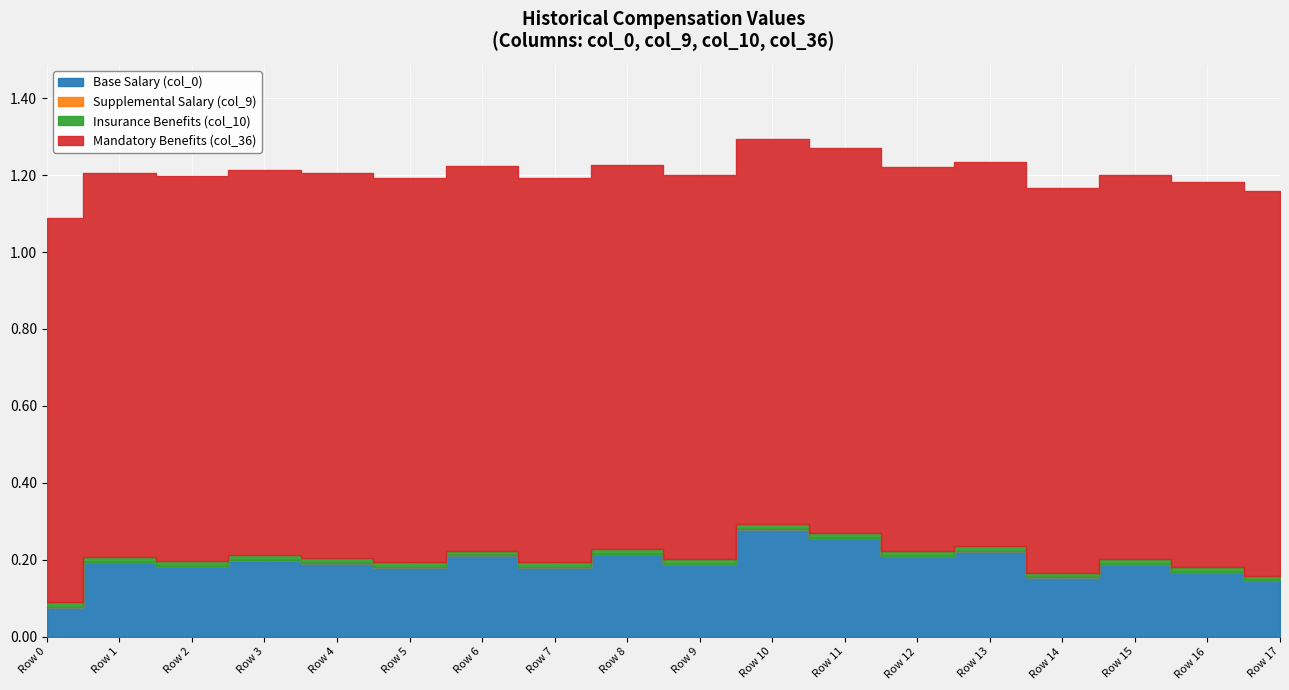

True or false: col_35 and col_11 intersect in this chart.

False